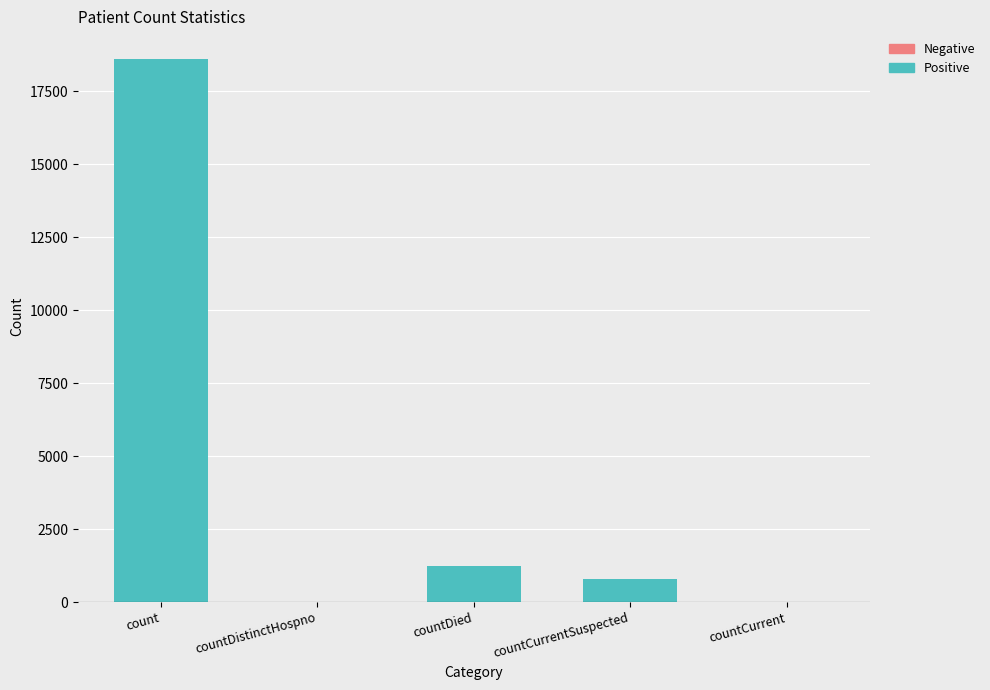

True or false: the data shows 1250 at countDied.

True